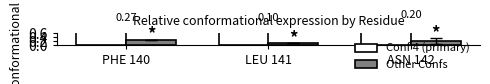

Read the Other Confs value at LEU 141.

0.1